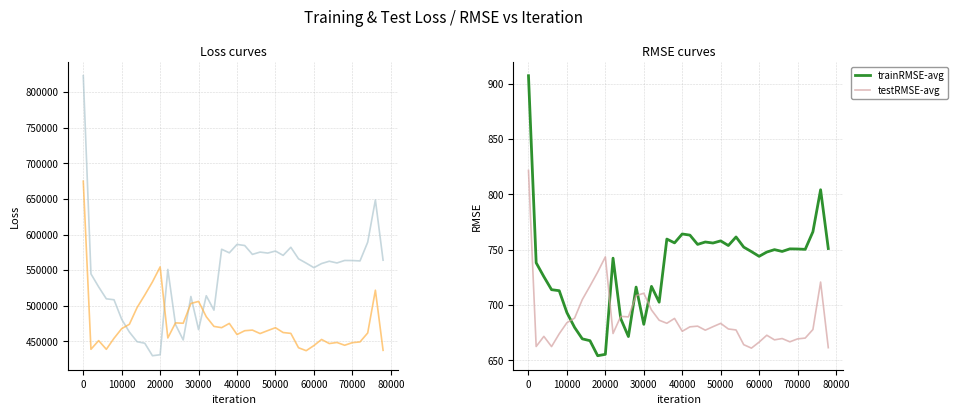

What is the minimum value for trainRMSE-avg?

654.1